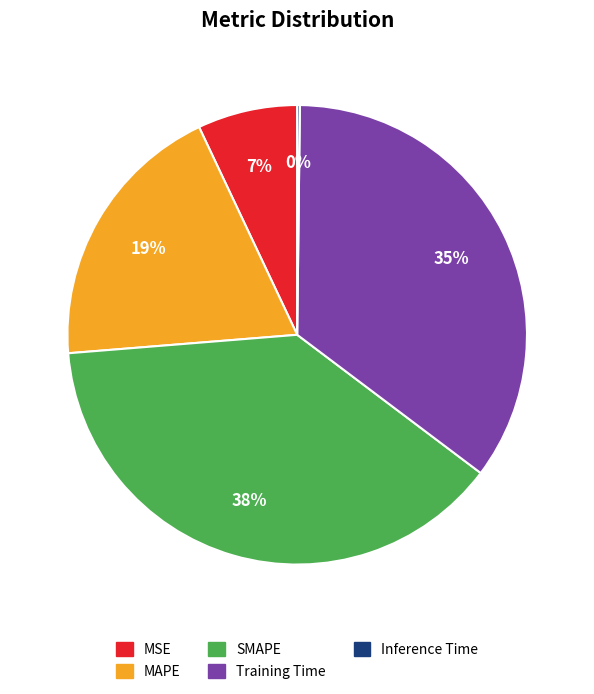

True or false: MSE accounts for 7% of the total.

True